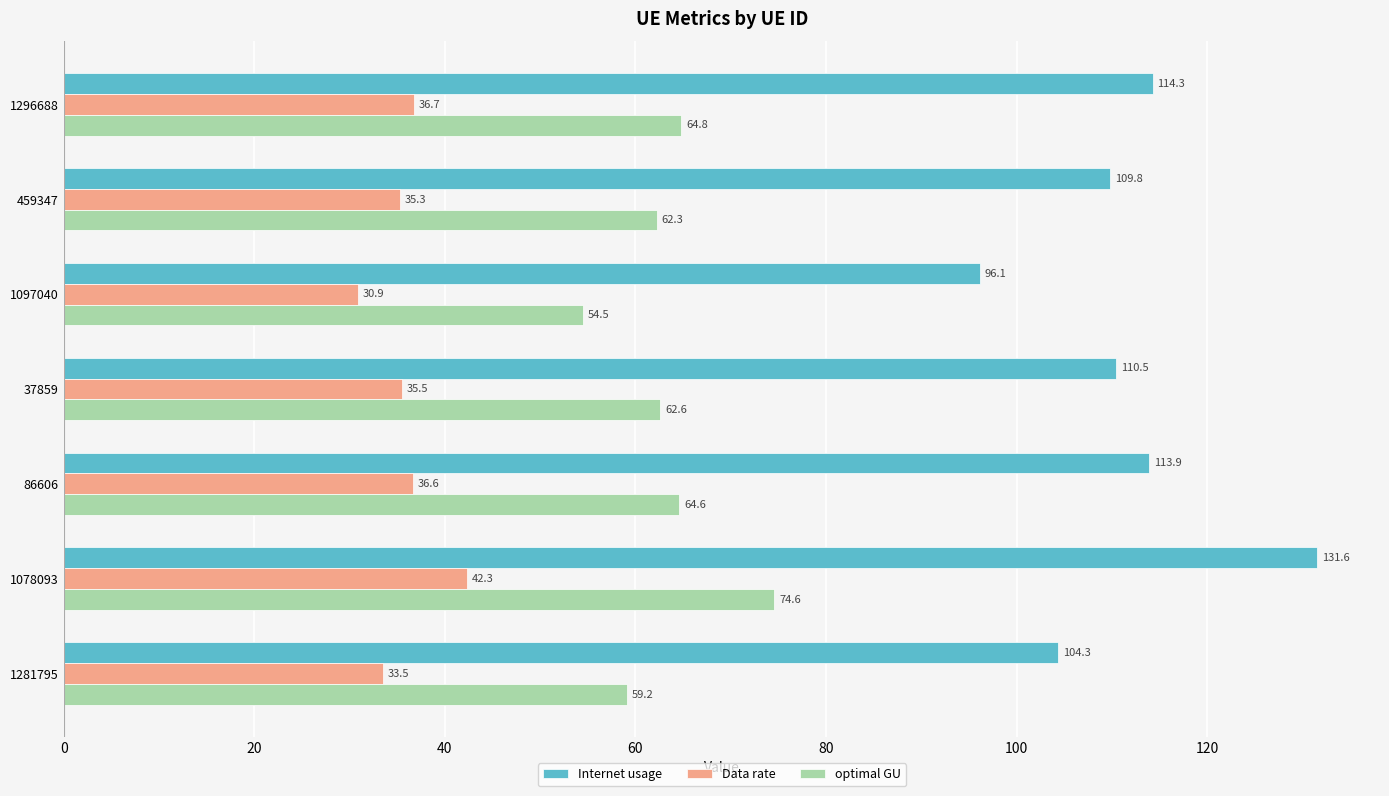

The value of optimal GU at 1097040 is 54.5. True or false?

True